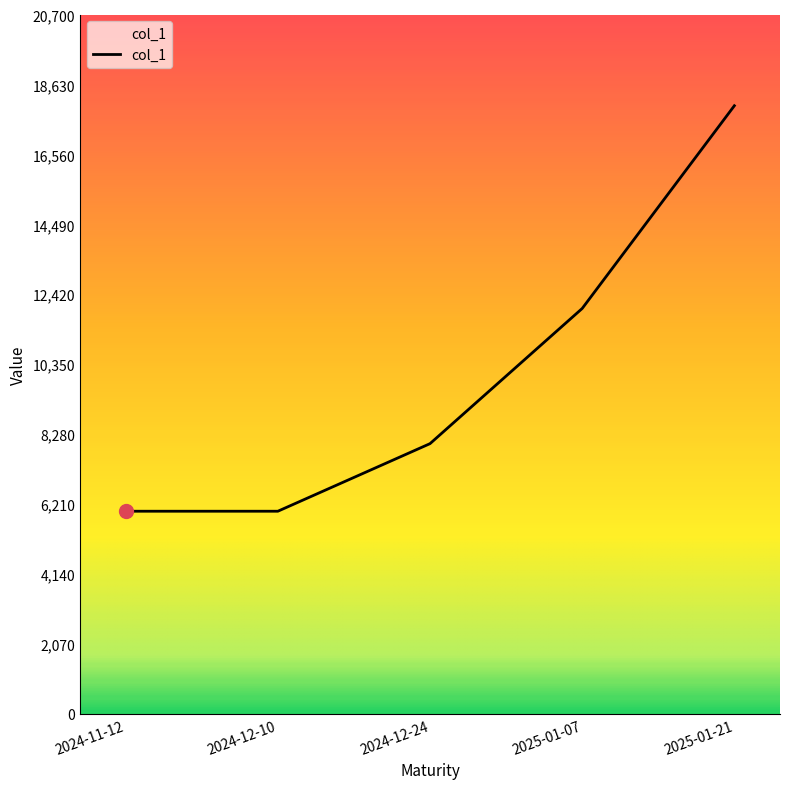

The value at 2024-11-12 is 6000. True or false?

True